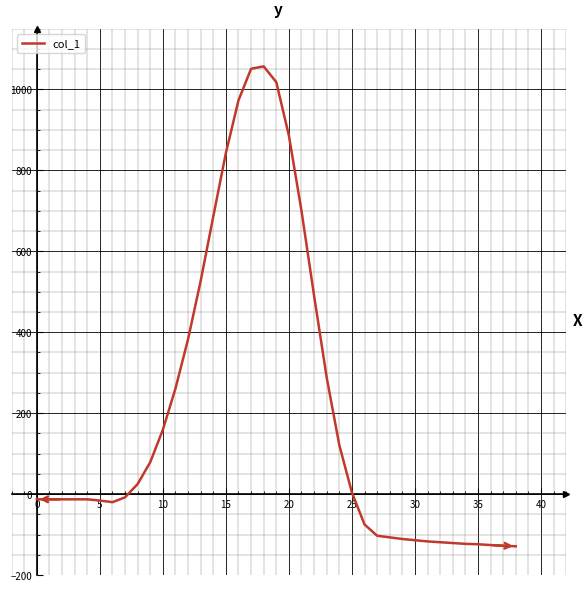

What is the difference between the second highest and minimum values?

1180